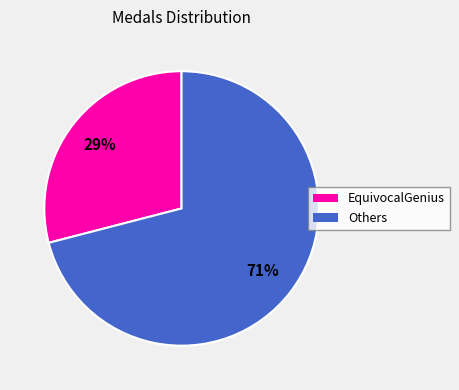

Does any single category account for the majority?

Yes